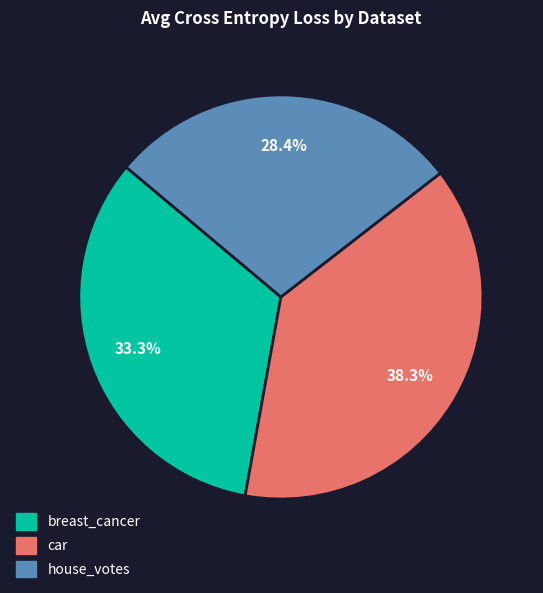

To the nearest percent, what is the difference between the house_votes and car slice percentages?

10%